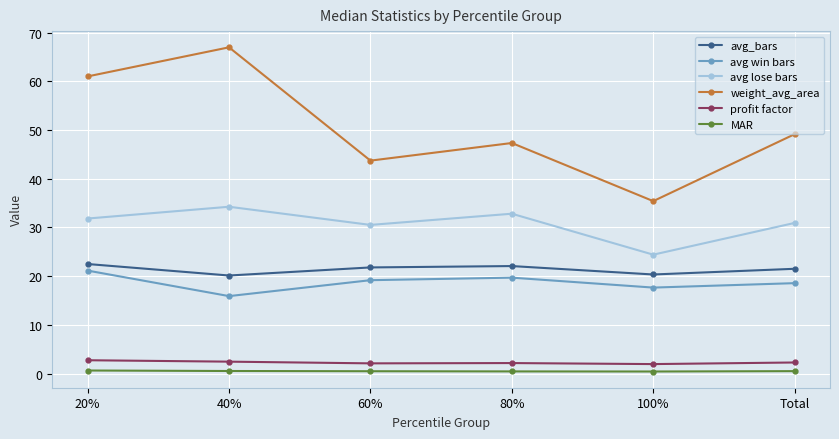

Where is the first local maximum for weight_avg_area?

40%